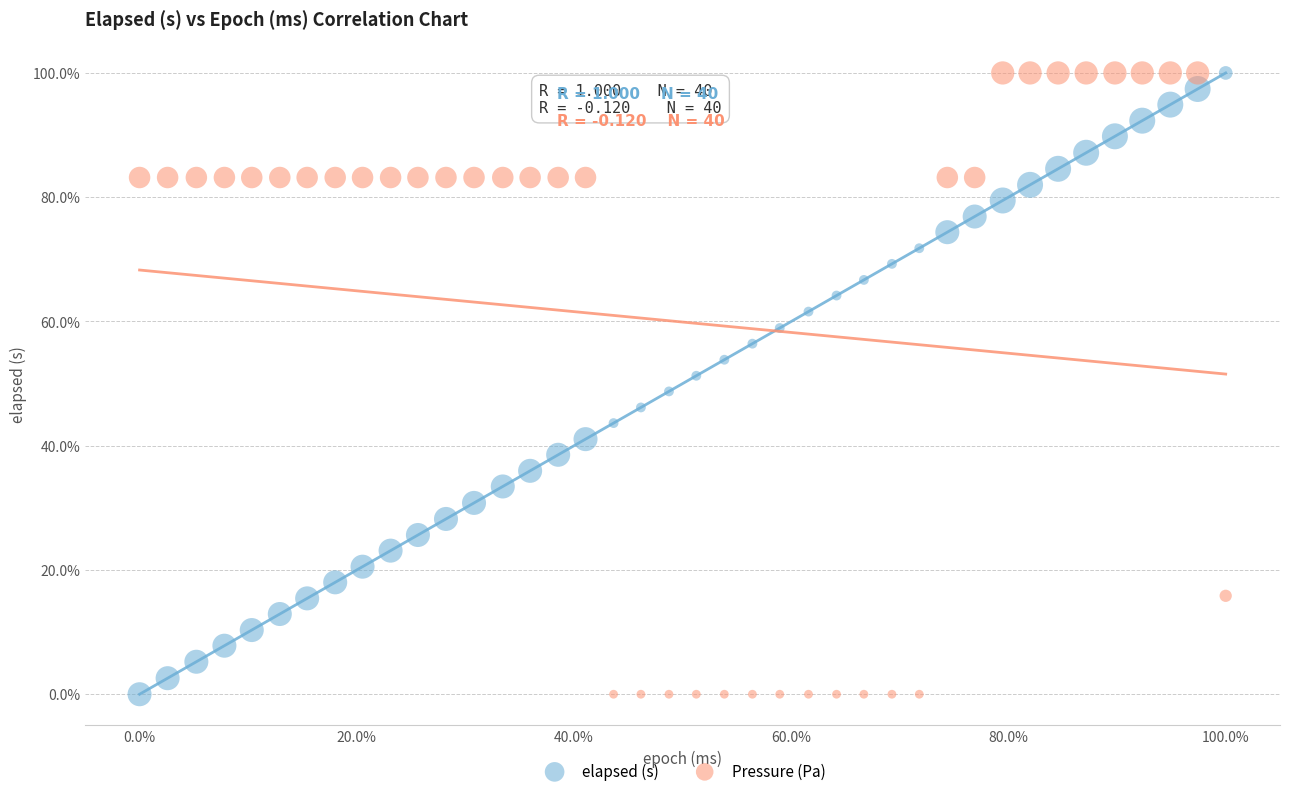

What is the X range (max minus min) for the scatter plot?

100.0